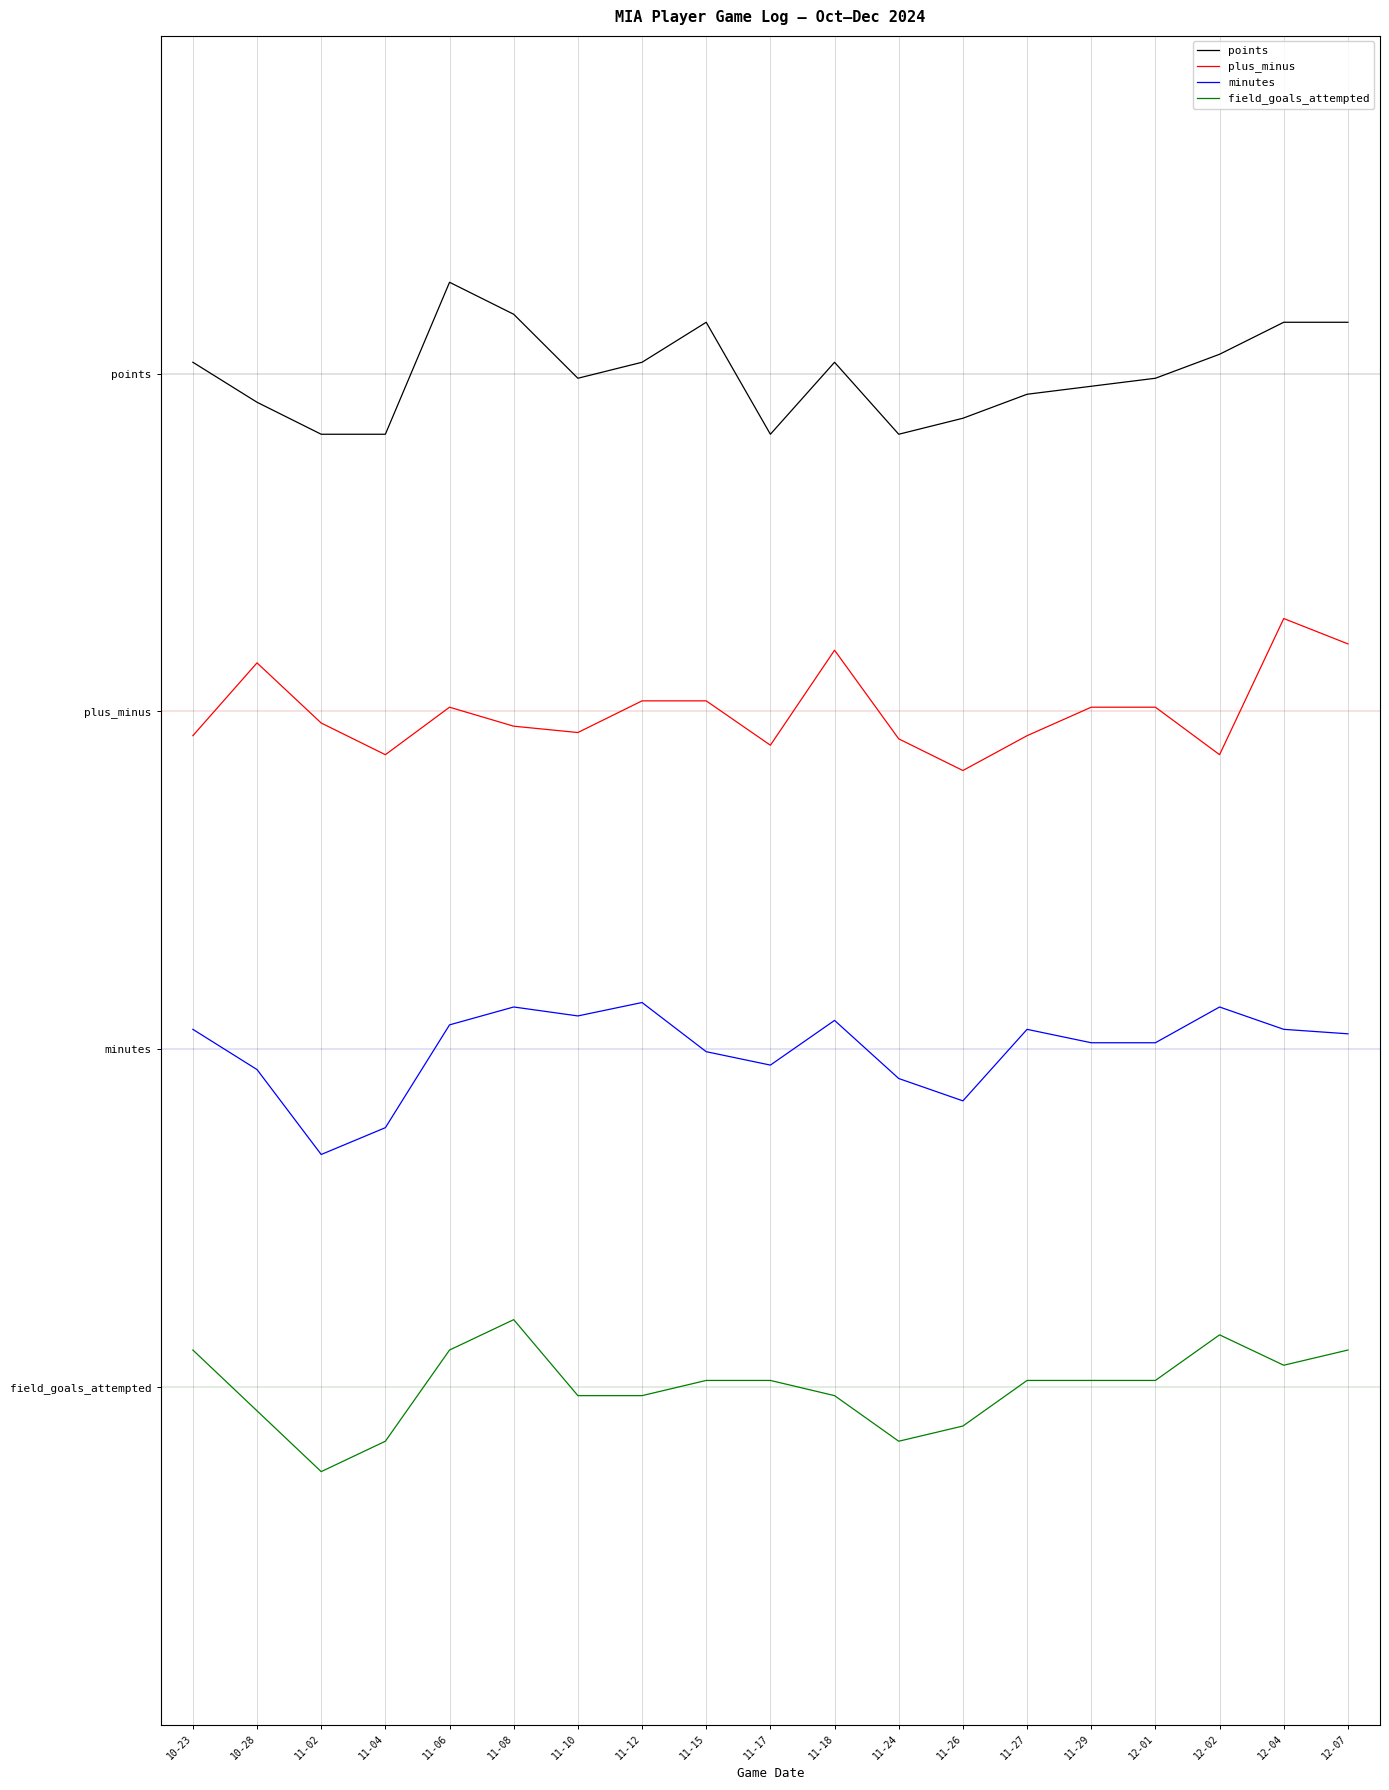

Is it true that plus_minus equals 108.6 at 11-02?

False